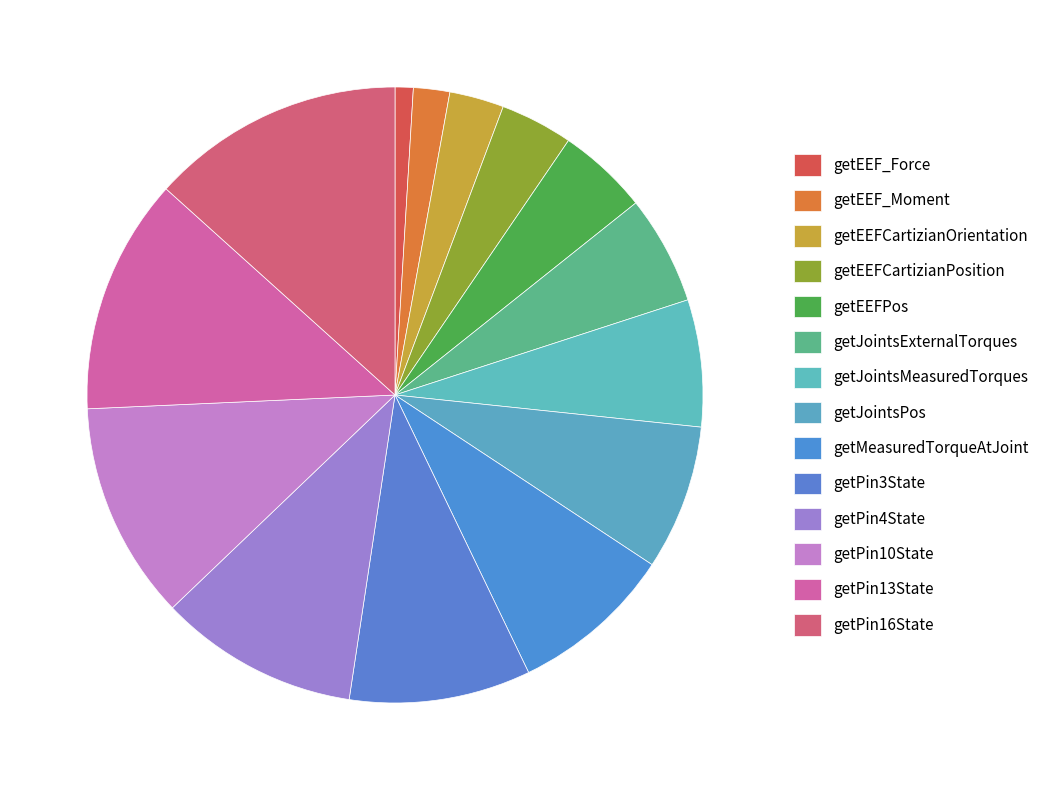

How many segments does this pie chart have?

14